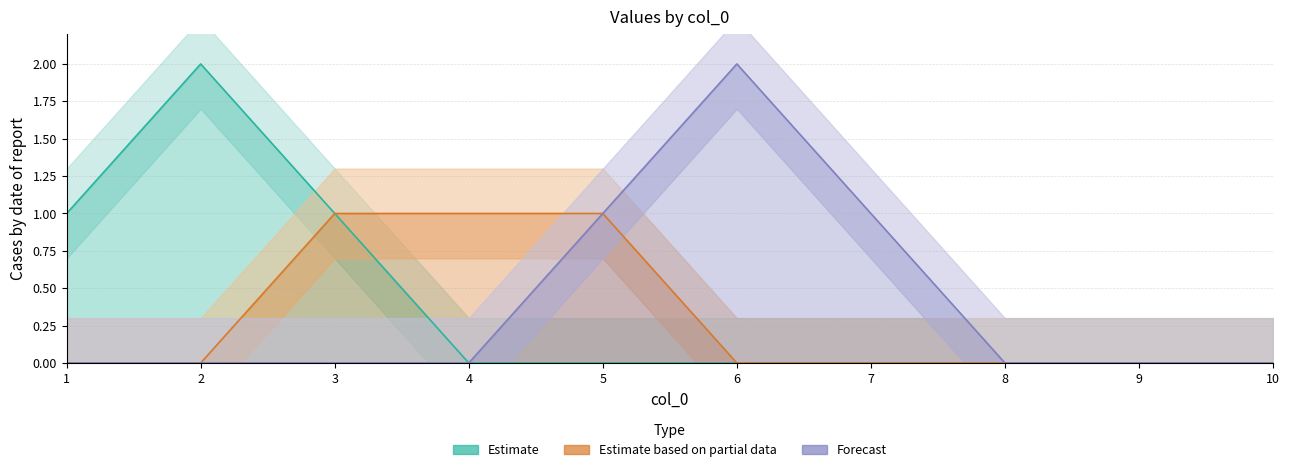

Which category has the lowest value in the Forecast series?

1